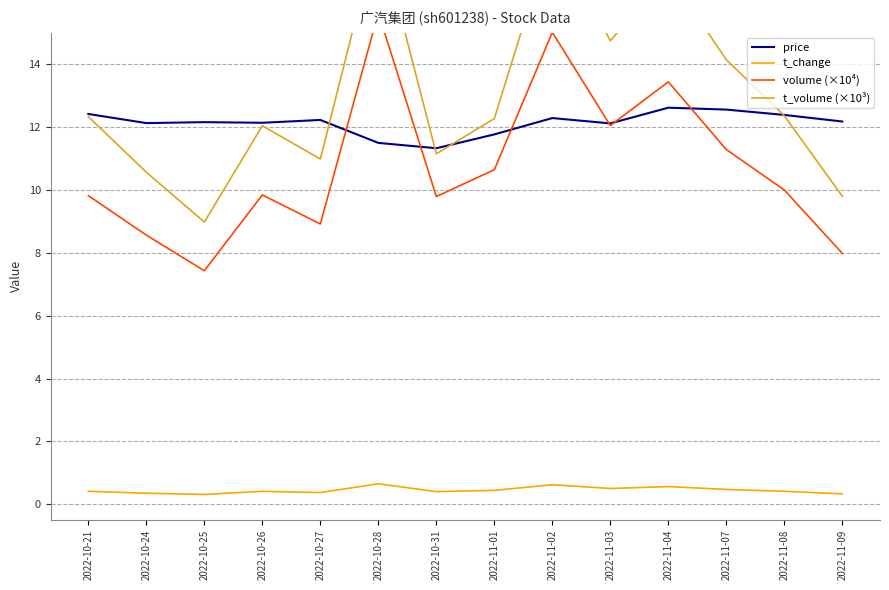

How many lines are shown in the chart?

4